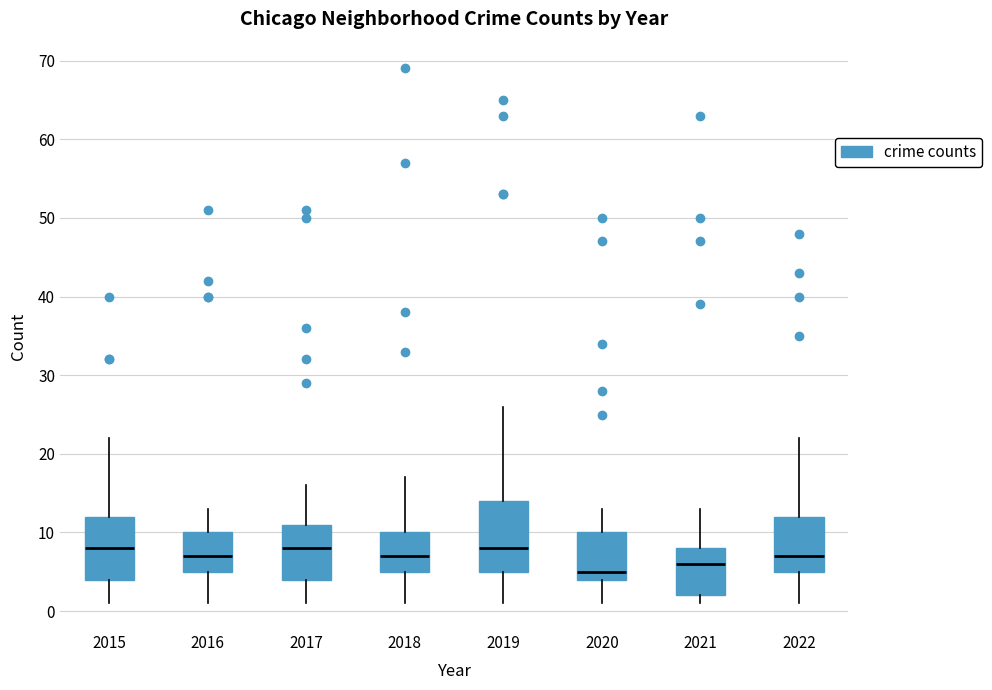

Reading left to right, read every box against the y-axis: the position of its median line, the range the box covers, and the ends of its whiskers. The values are not printed on the chart, so give them approximately, as read against the axis.

2015: median 8, box 4 to 12, whiskers 1 to 22
2016: median 7, box 5 to 10, whiskers 1 to 13
2017: median 8, box 4 to 11, whiskers 1 to 16
2018: median 7, box 5 to 10, whiskers 1 to 17
2019: median 8, box 5 to 14, whiskers 1 to 26
2020: median 5, box 4 to 10, whiskers 1 to 13
2021: median 6, box 2 to 8, whiskers 1 to 13
2022: median 7, box 5 to 12, whiskers 1 to 22